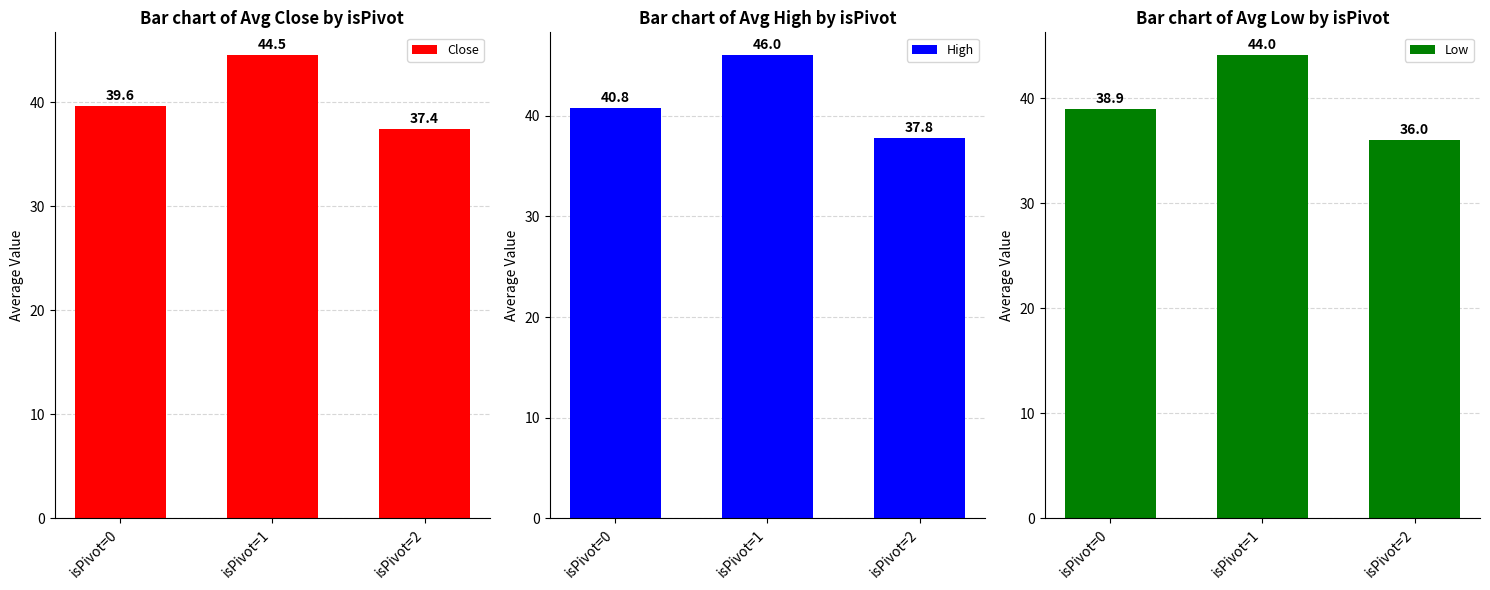

Which label corresponds to the smallest value in the chart?

isPivot=2